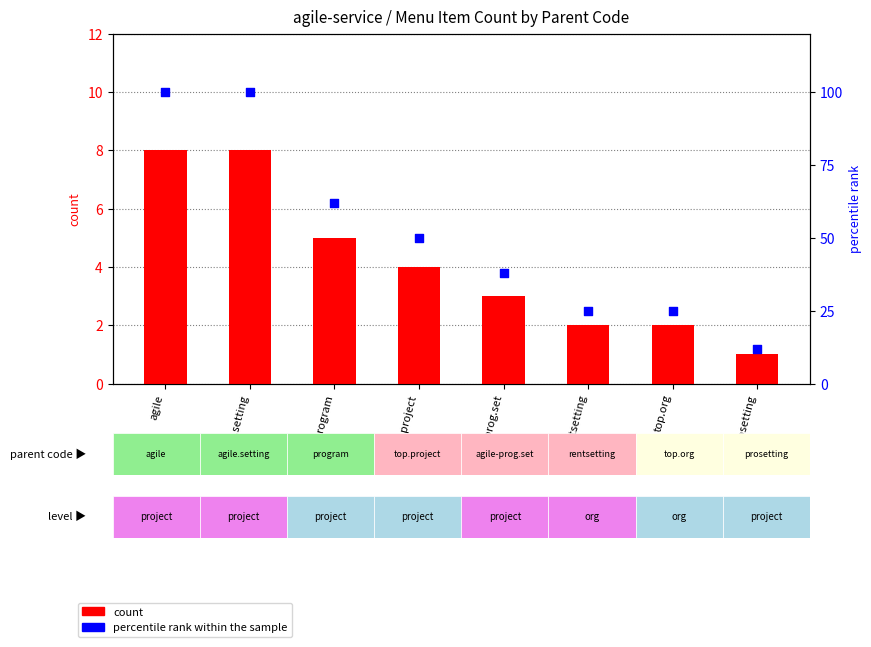

At which category is the sum across all series the highest?

agile